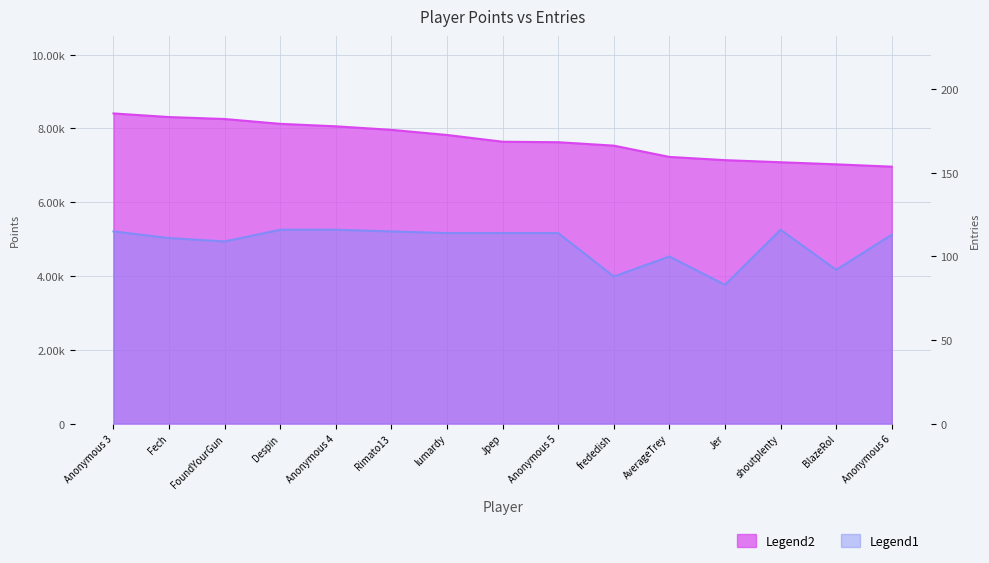

List the series in order of their peak value, highest first.

Points, Entries